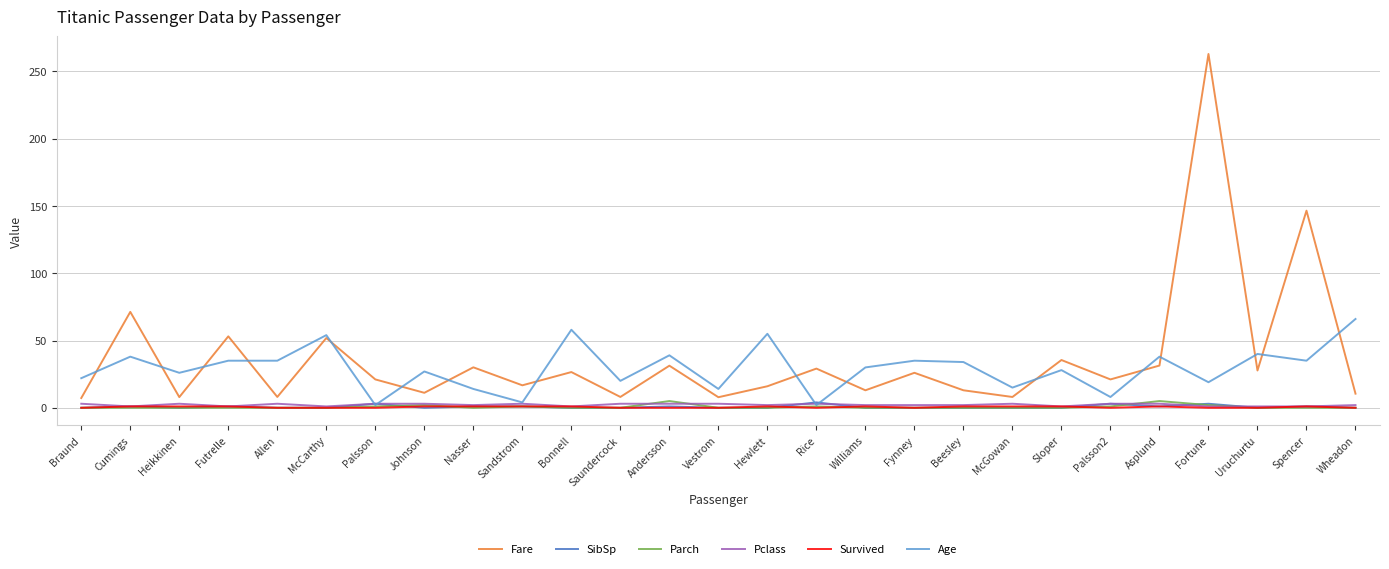

True or false: Age has a value of 28.0 at Sloper.

True